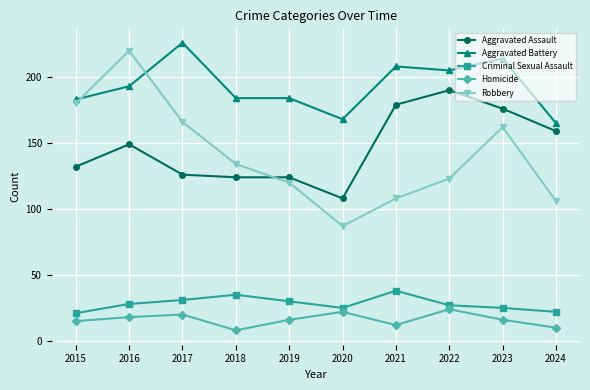

What is the value of the Robbery point at the 5th from the left?

120